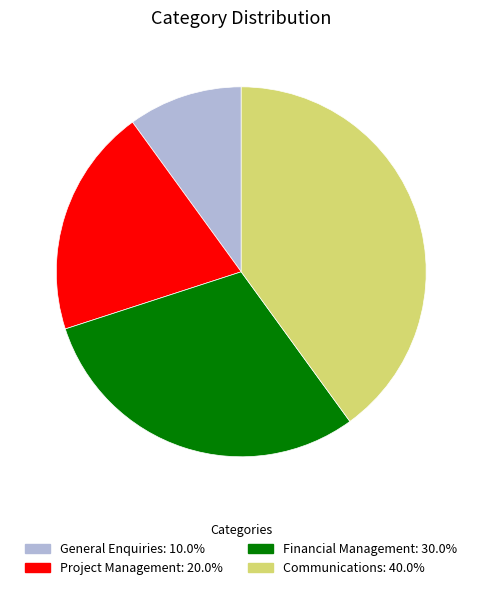

Which slice is the smallest?

General Enquiries